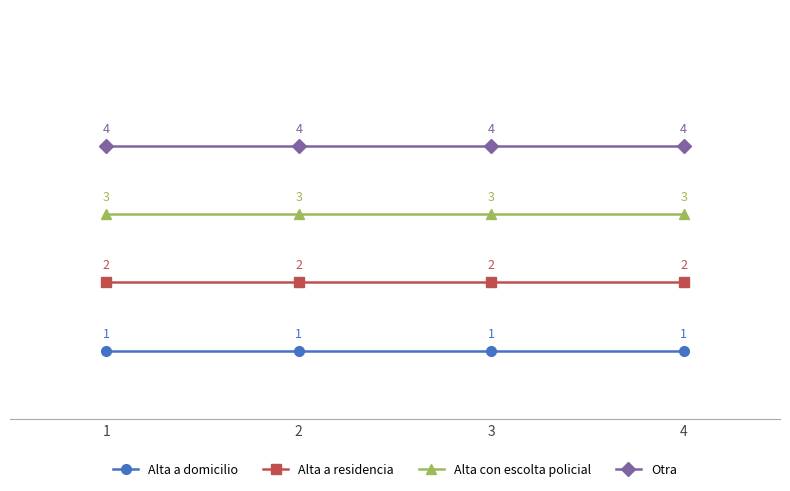

Read the Otra value at 2.

4